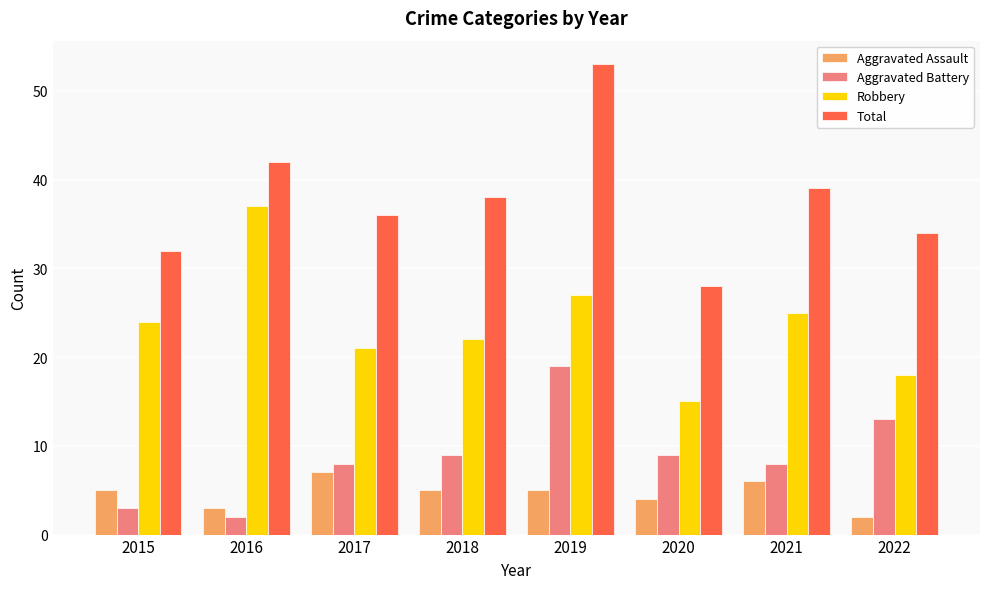

What is the difference between the second highest and minimum values in the Aggravated Battery series?

11